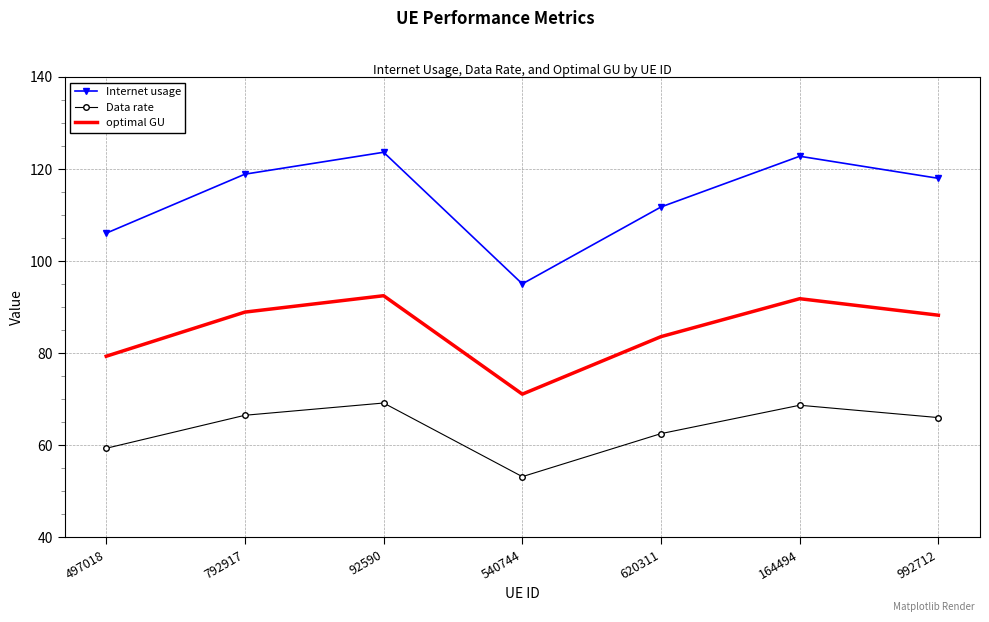

The Internet usage series shows 111.8 at 620311. True or false?

True